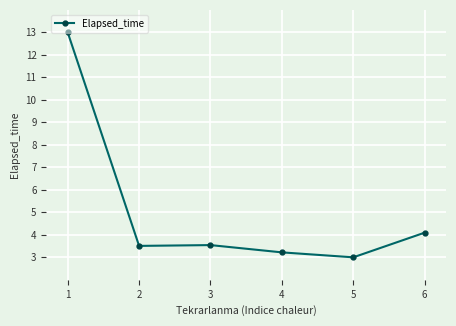

True or false: the data has more than 2 interior local peaks.

False